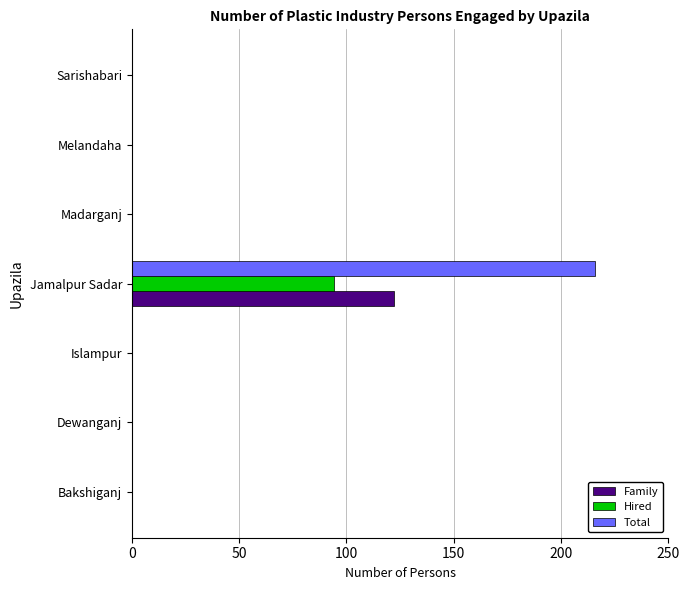

The value of Total at Jamalpur Sadar is 378. True or false?

False